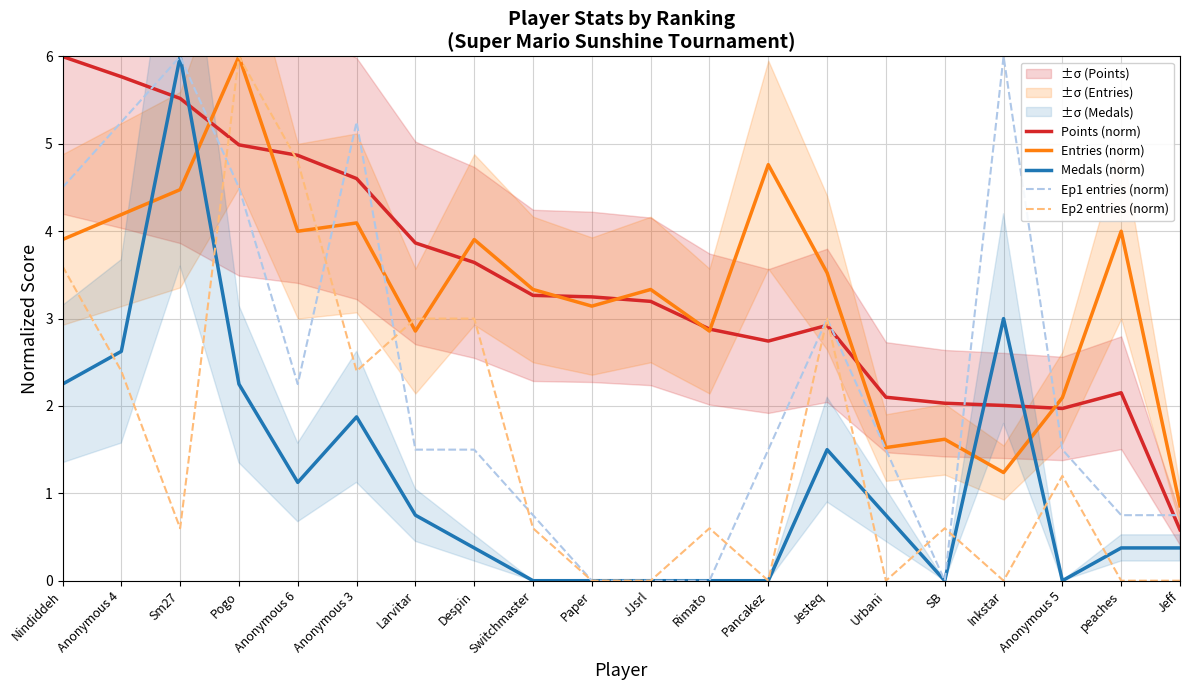

Does the chart have visible grid lines?

Yes